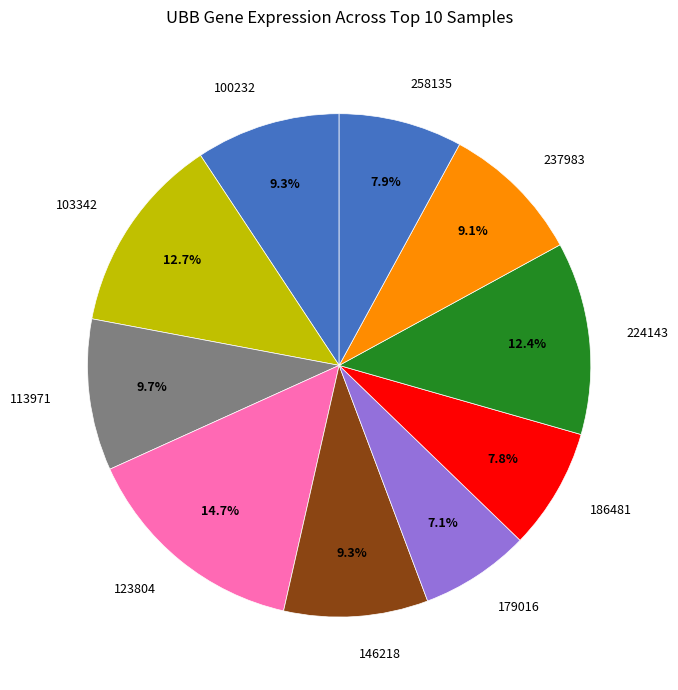

What percentage do 146218 and 103342 together represent?

22.0%